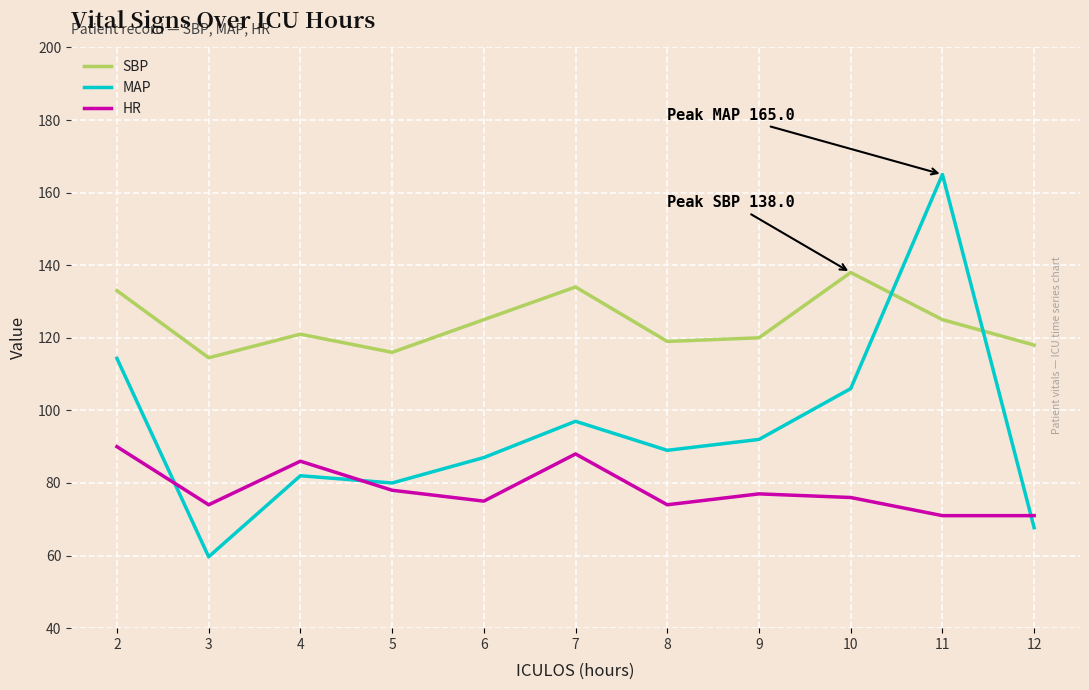

What is the sum of all HR values?

860.0